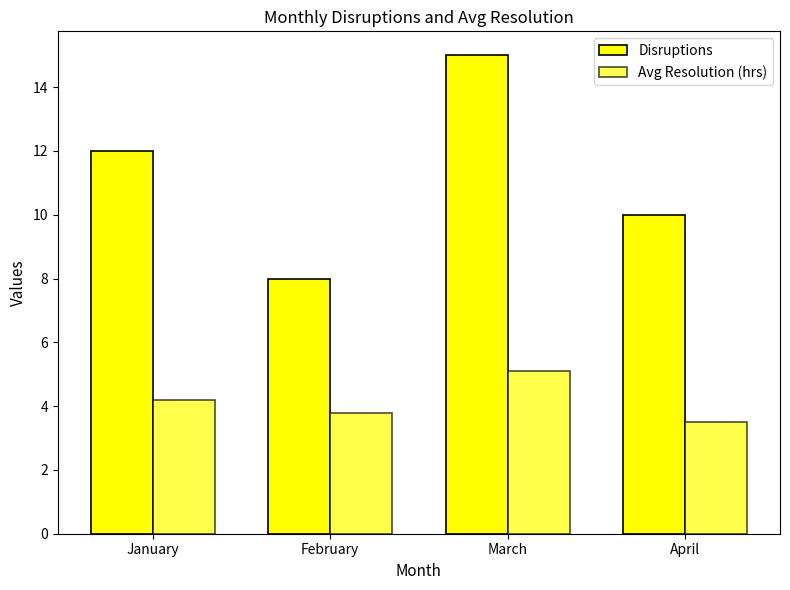

Rank the series by their average value, from highest to lowest.

Disruptions, Avg Resolution (hrs)